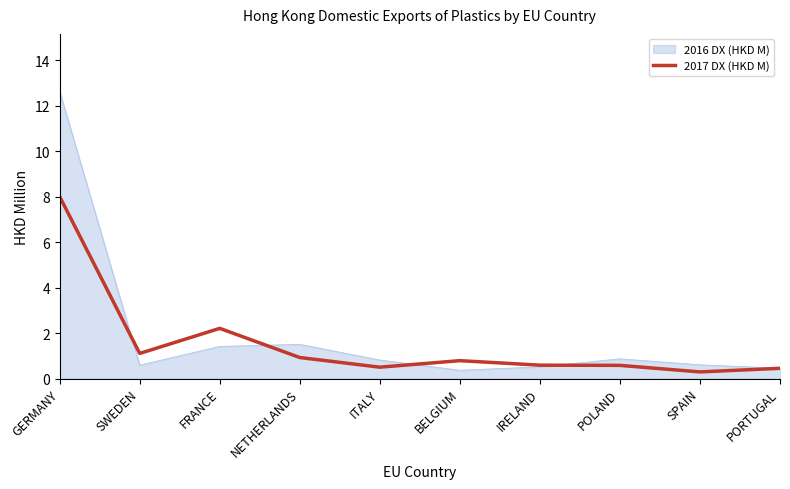

Count the number of data series in this chart.

2